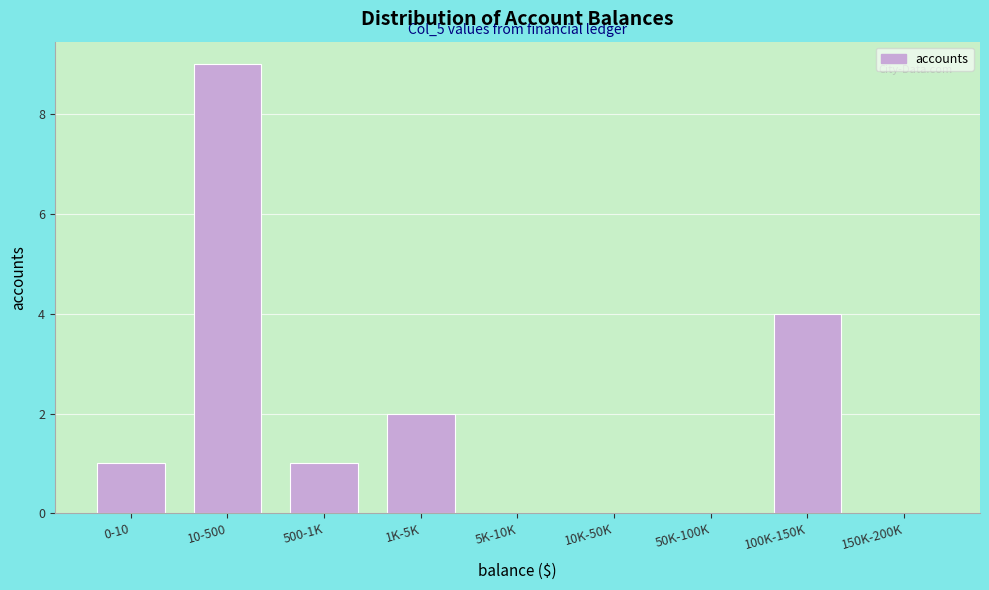

Reading left to right, list all the values displayed in this chart.

0-10=1	10-500=9	500-1K=1	1K-5K=2	5K-10K=0	10K-50K=0	50K-100K=0	100K-150K=4	150K-200K=0